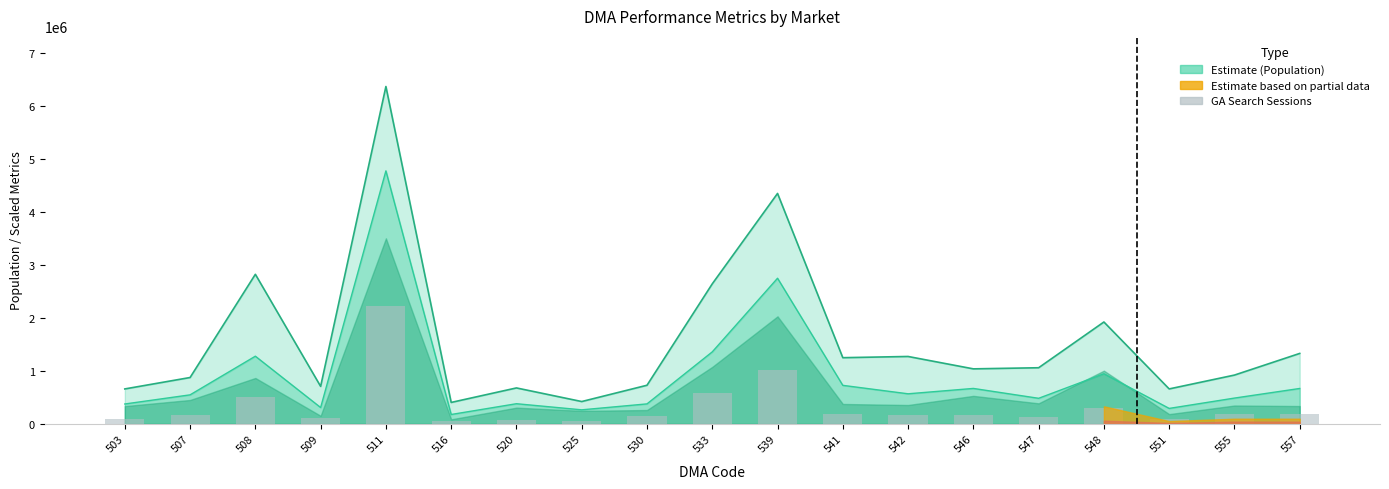

What is the difference between the maximum and minimum values?

2178012.1